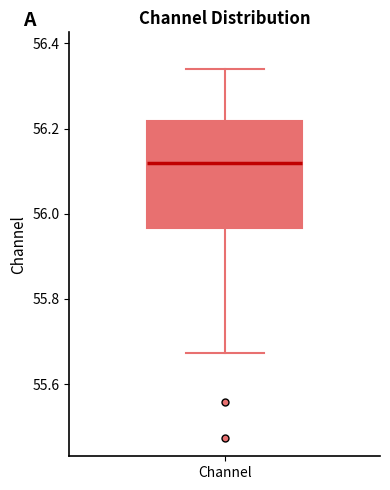

Read this box plot against the y-axis: the position of the median line, the range covered by the box, and the ends of both whiskers. The values are not printed on the chart, so give them approximately, as read against the axis.

median 56.12, box 55.96 to 56.22, whiskers 55.68 to 56.34